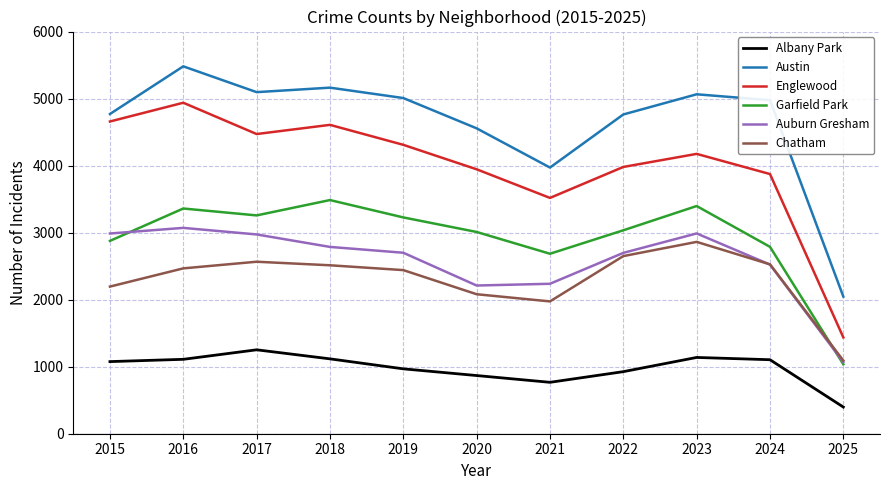

What is the lowest value of the Auburn Gresham series?

1069